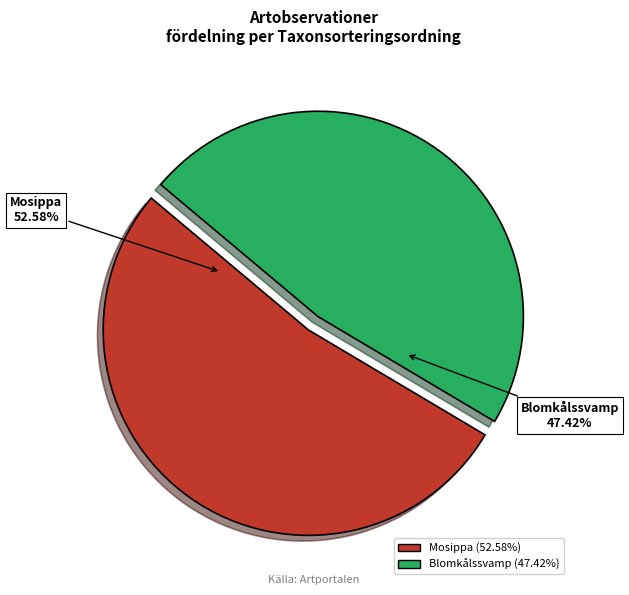

Is there any slice that represents more than half of the pie?

Yes